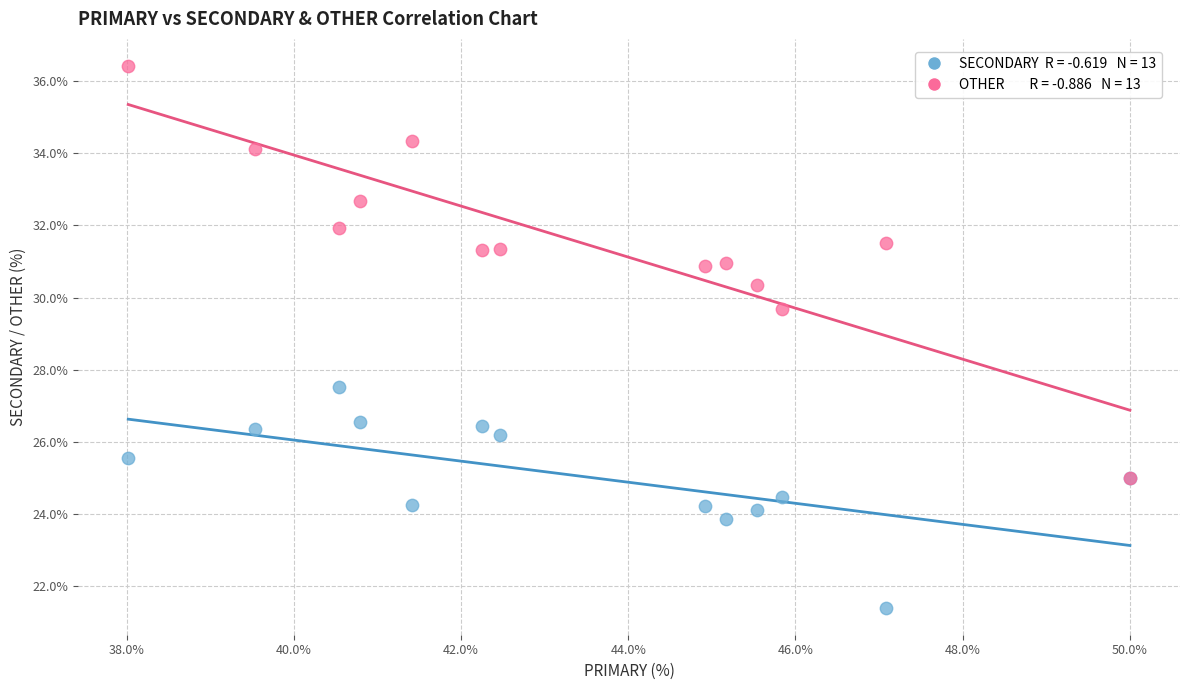

Across all series, what Y value is closest to 28?

27.5